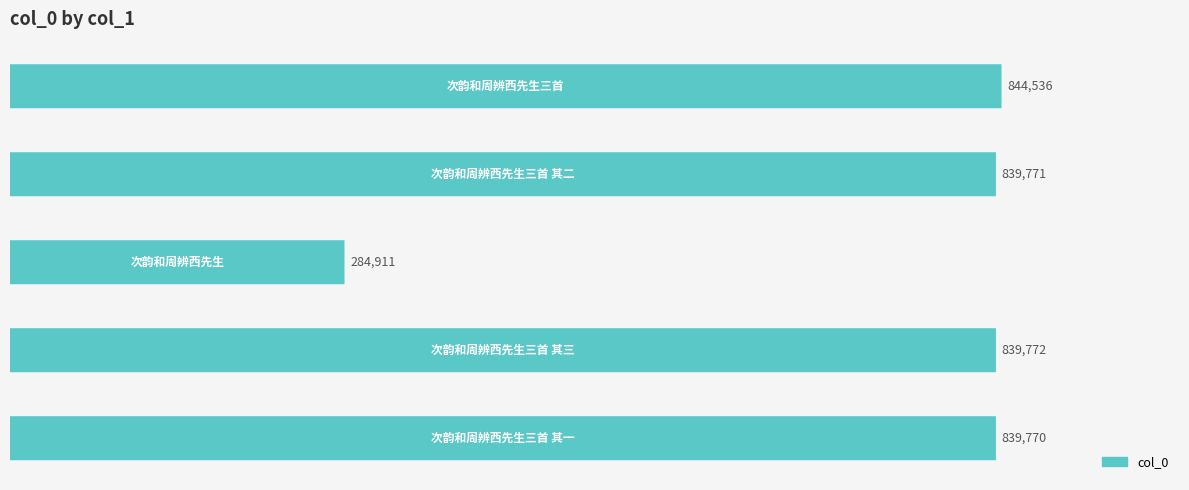

Reading left to right, transcribe all the data shown in this chart.

839770	839772	284911	839771	844536